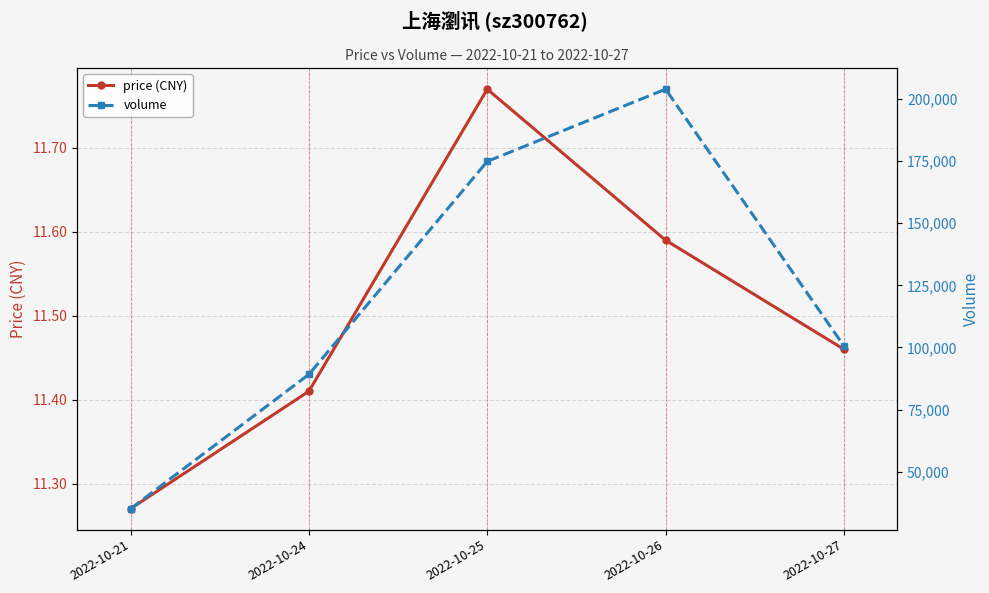

Where is volume nearest to the value 119523?

2022-10-27